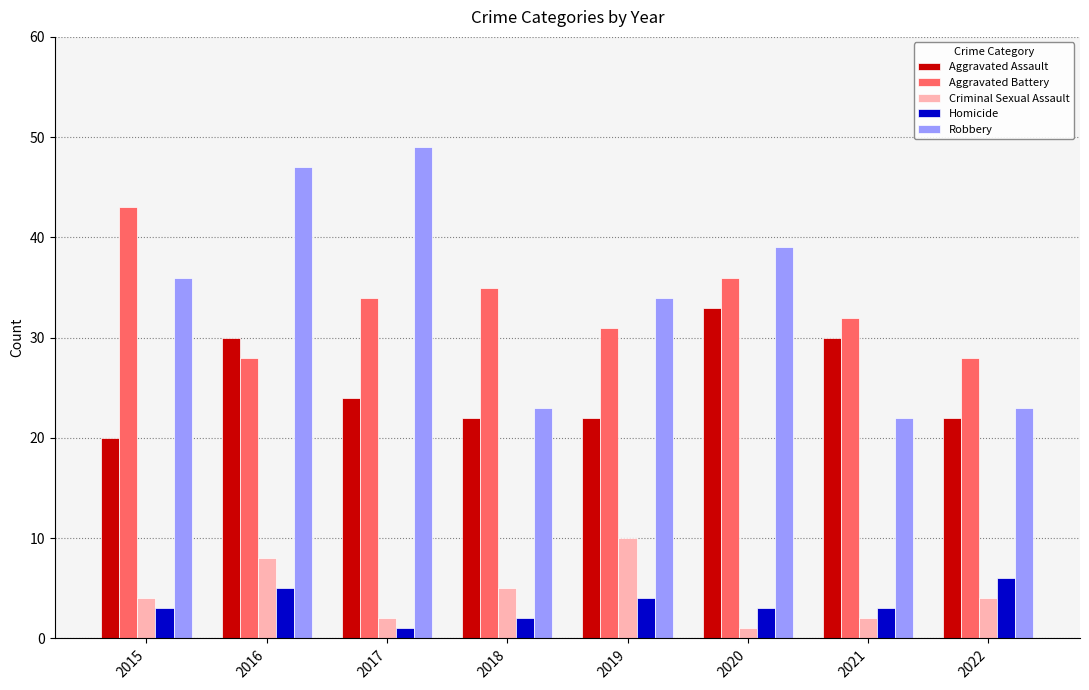

How many categories are shown in the chart?

8